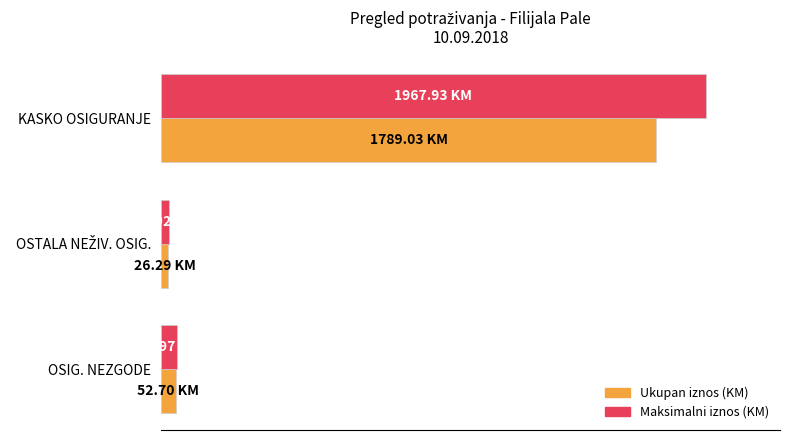

What are all the series names shown in the legend?

Ukupan iznos (KM), Maksimalni iznos (KM)